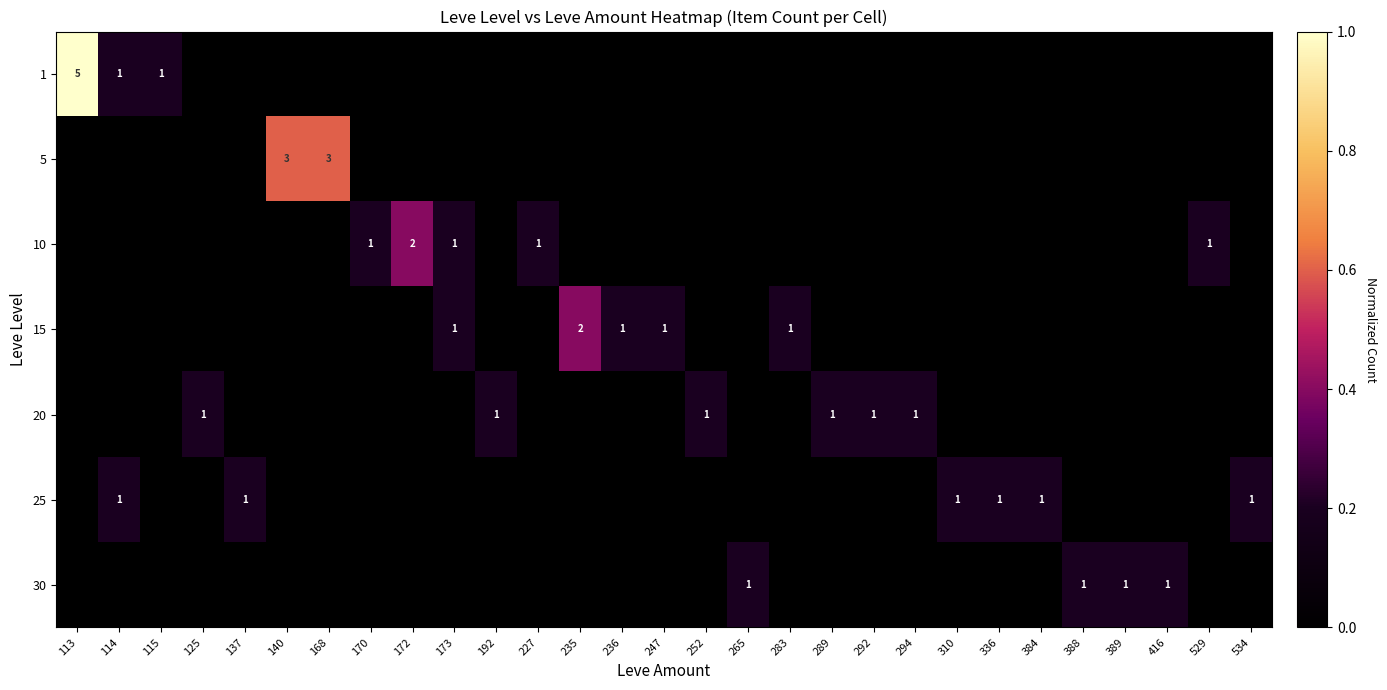

What is the highest value of the 25 series?

0.2